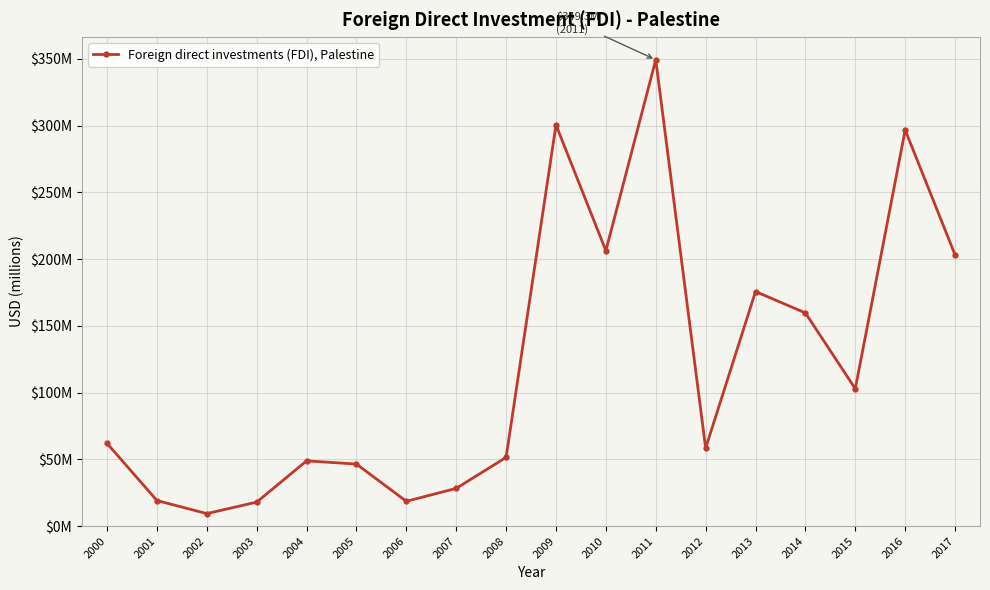

What is the value of the 13th point from the left?

58.4